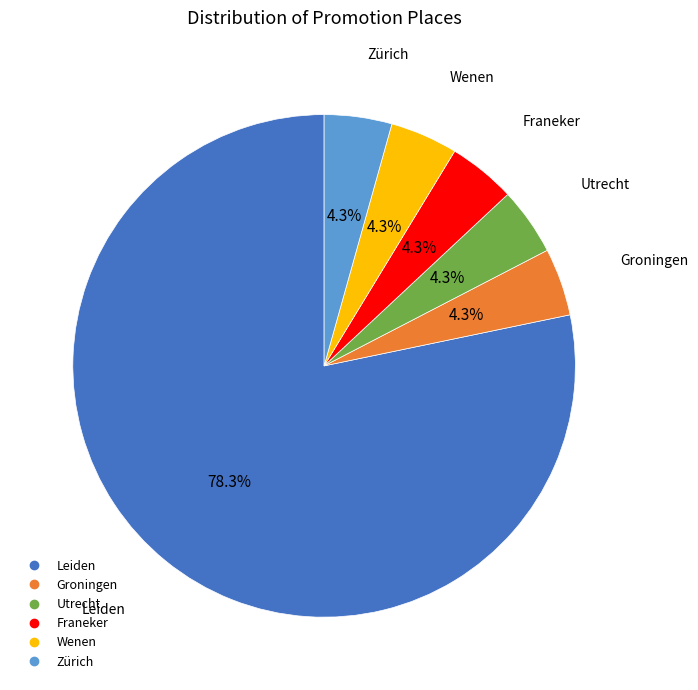

How many segments does this pie chart have?

6